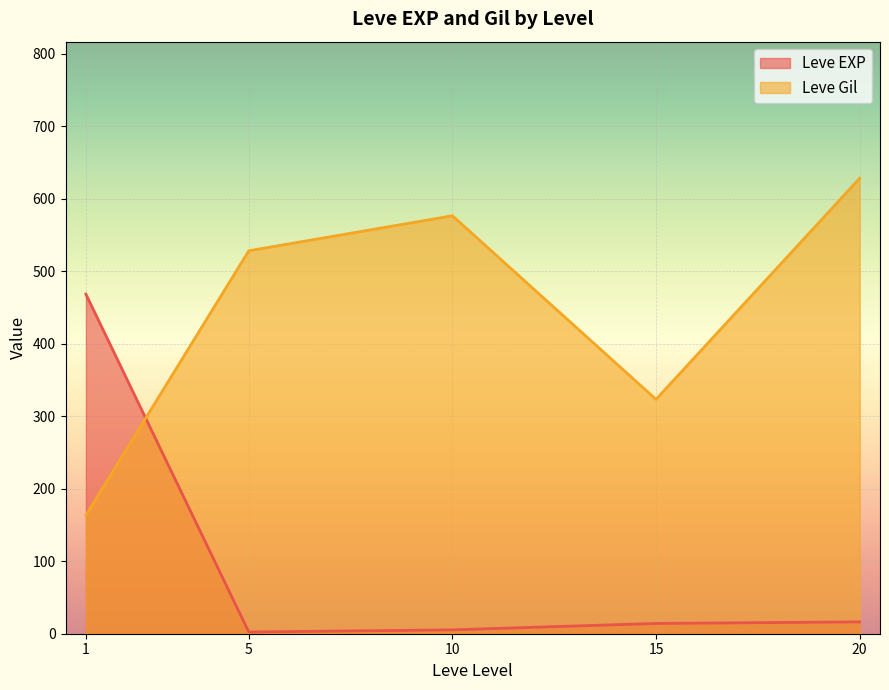

What is the spread (max minus min) of values at 10?

571.3